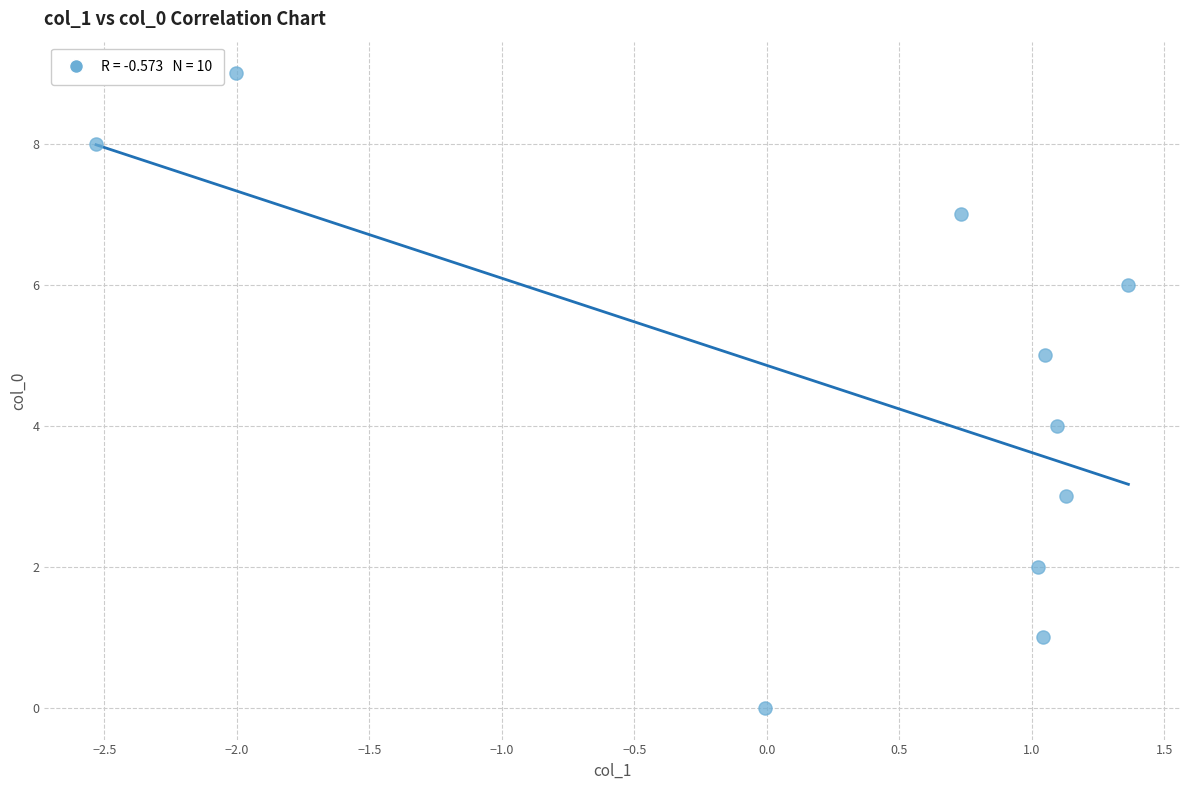

What is the range of Y values (max minus min)?

9